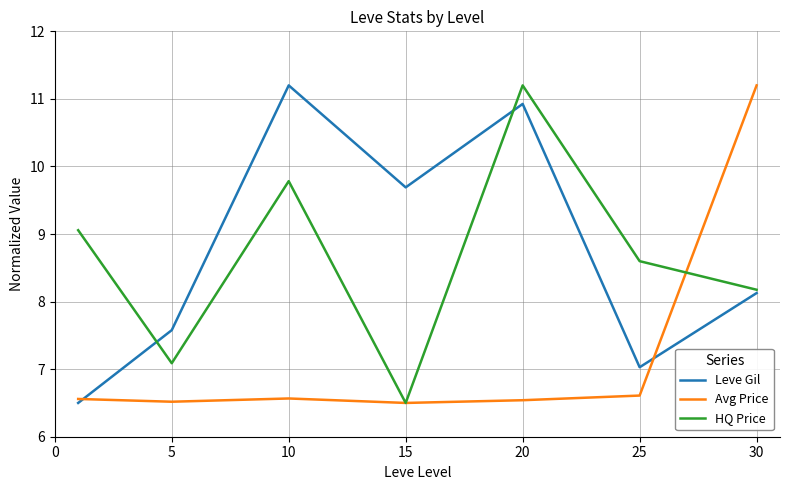

What is the minimum value shown in the chart?

6.5